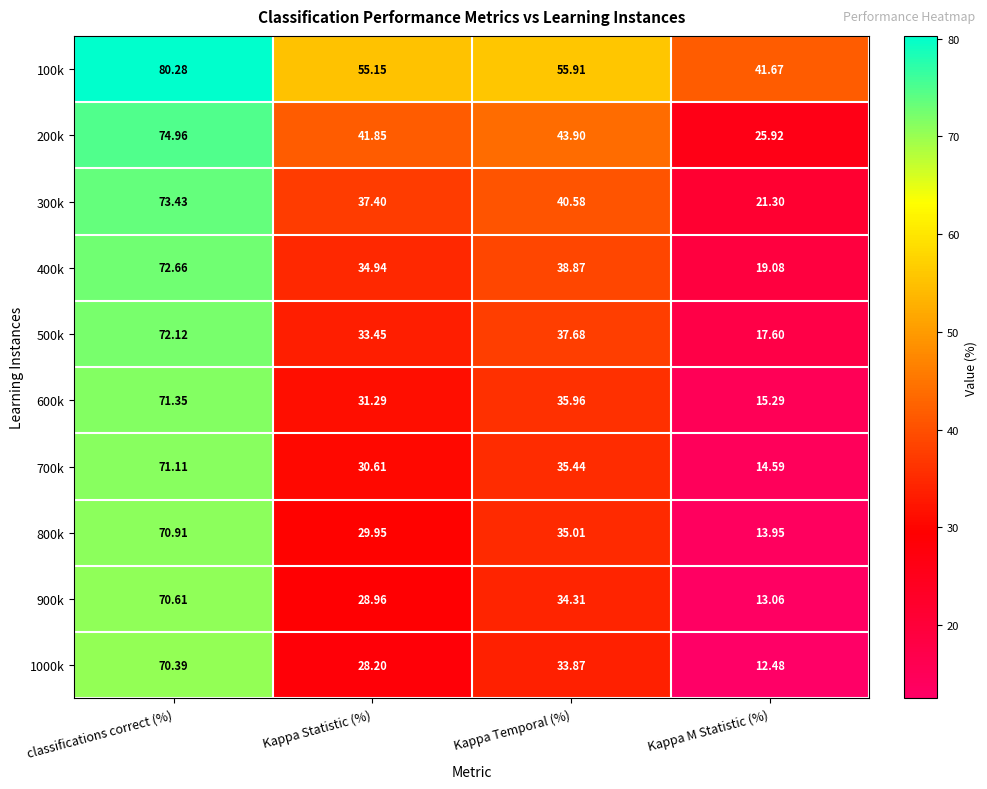

Is the value of 900k at Kappa Statistic (%) greater than the value of 500k at Kappa M Statistic (%)?

Yes